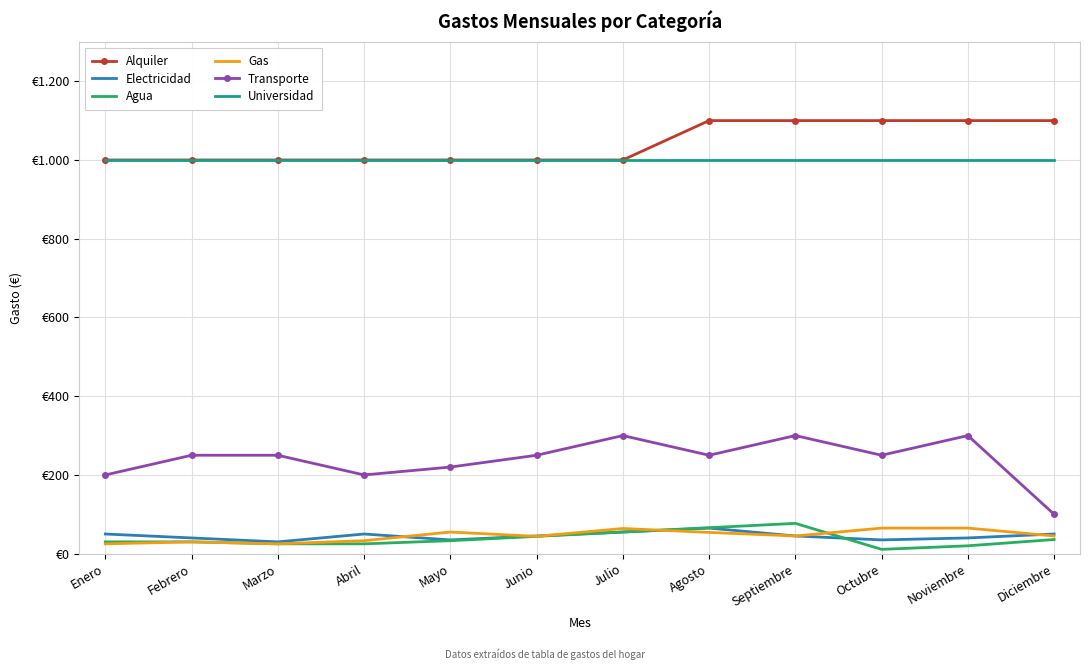

What are all the series names shown in the legend?

Alquiler, Electricidad, Agua, Gas, Transporte, Universidad